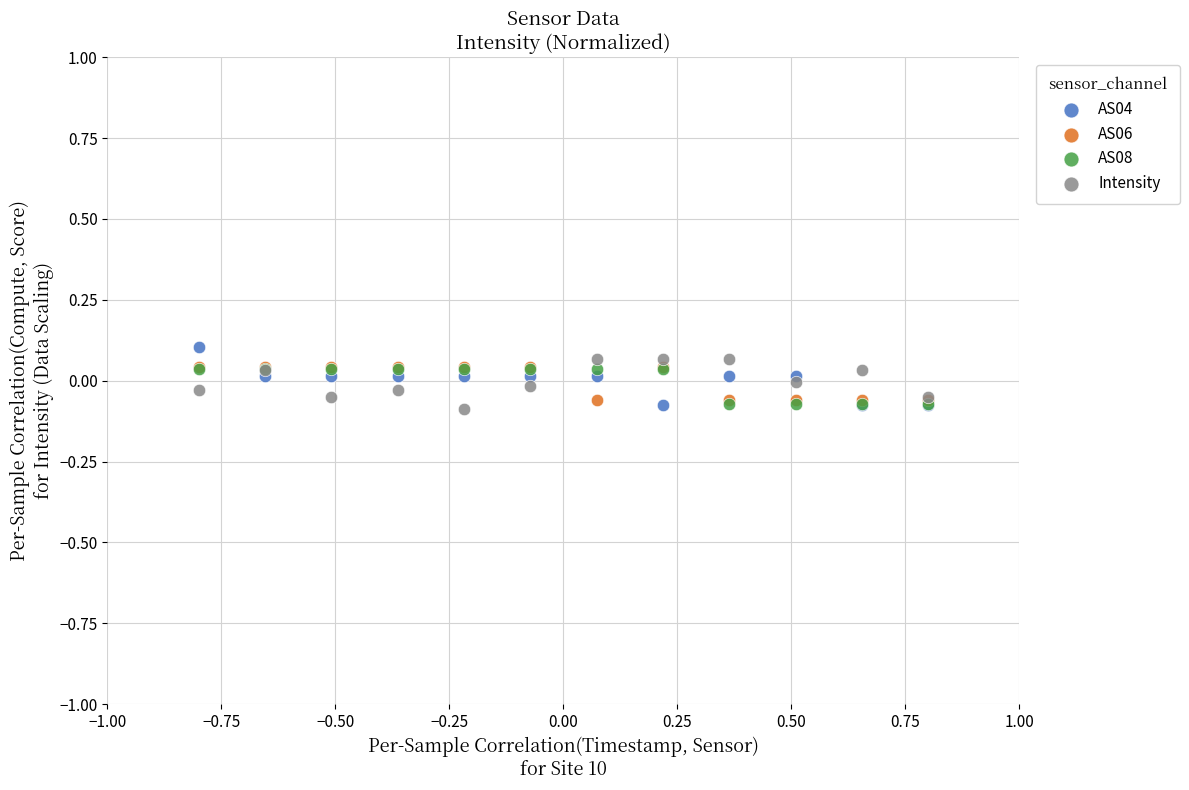

What are all the series names shown in the legend?

AS04, AS06, AS08, Intensity